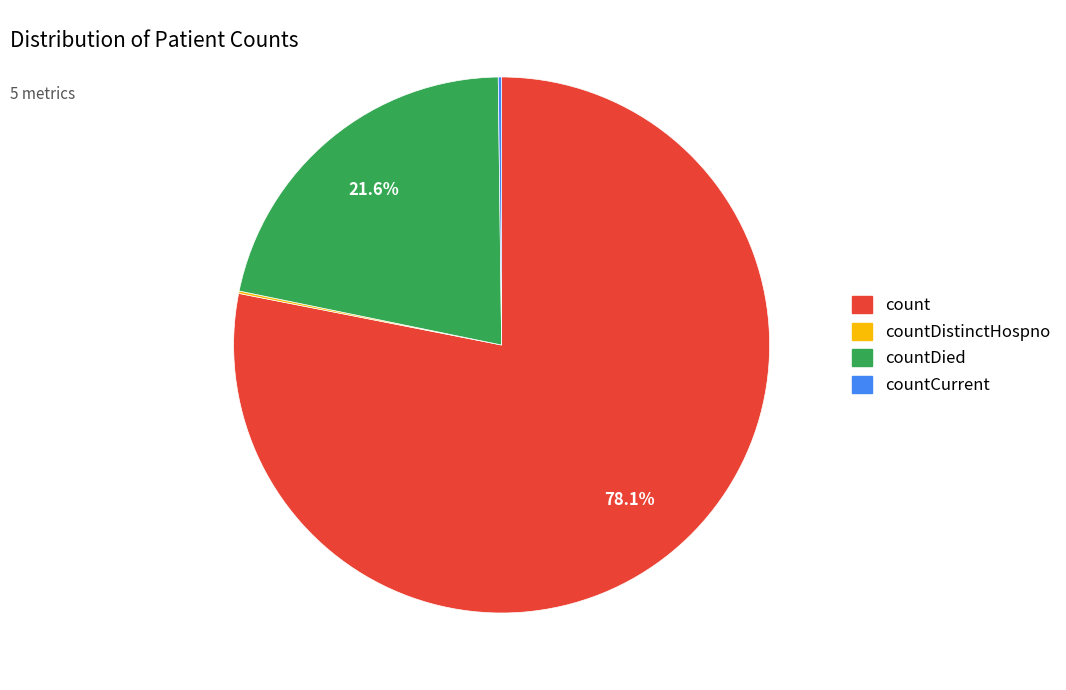

Which category has the biggest portion of the pie?

count